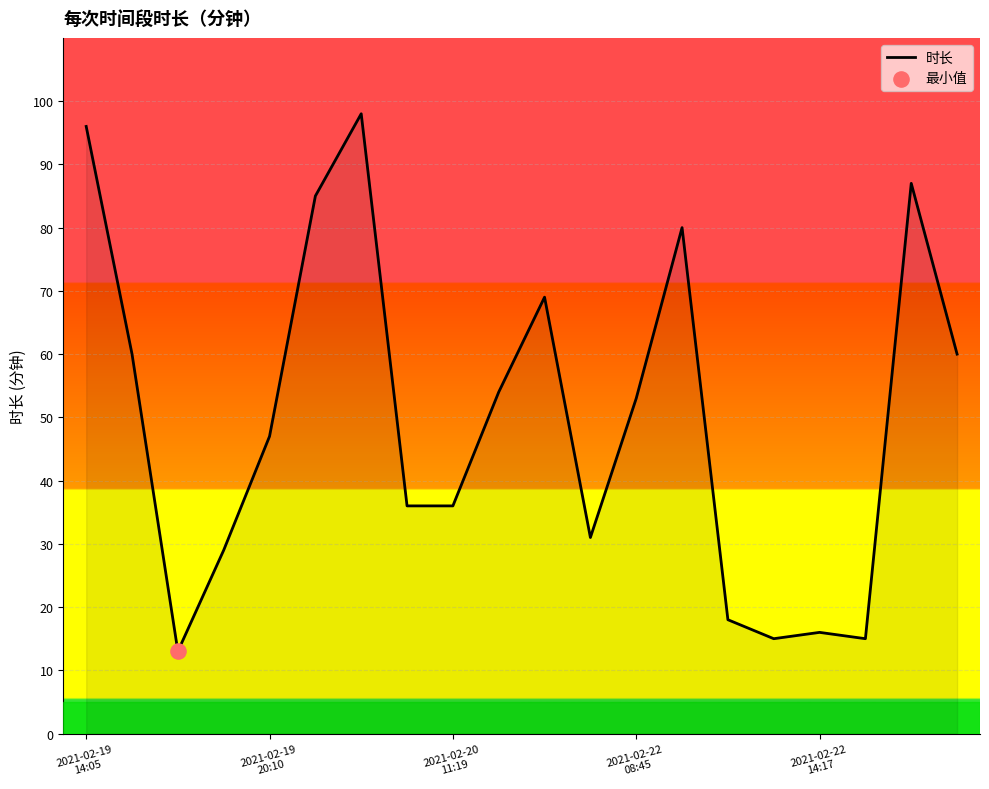

What is the difference between the maximum and minimum values?

85